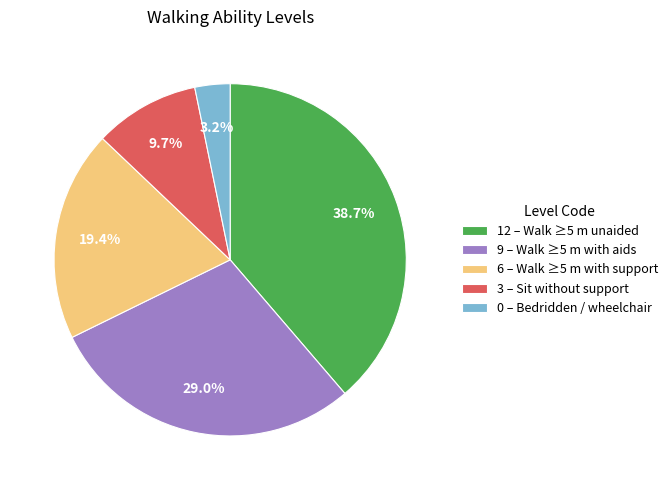

To the nearest percent, what percentage of the pie is 3?

10%